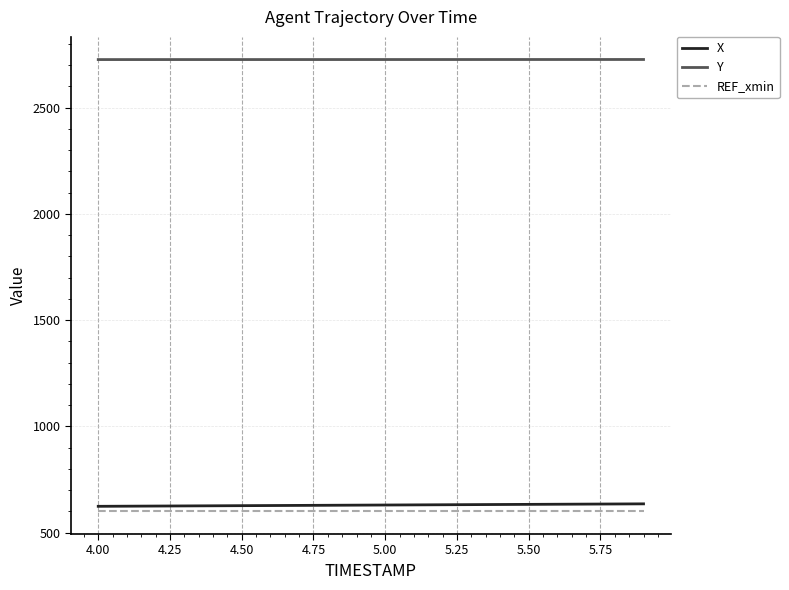

Which series has the largest total across all categories?

Y